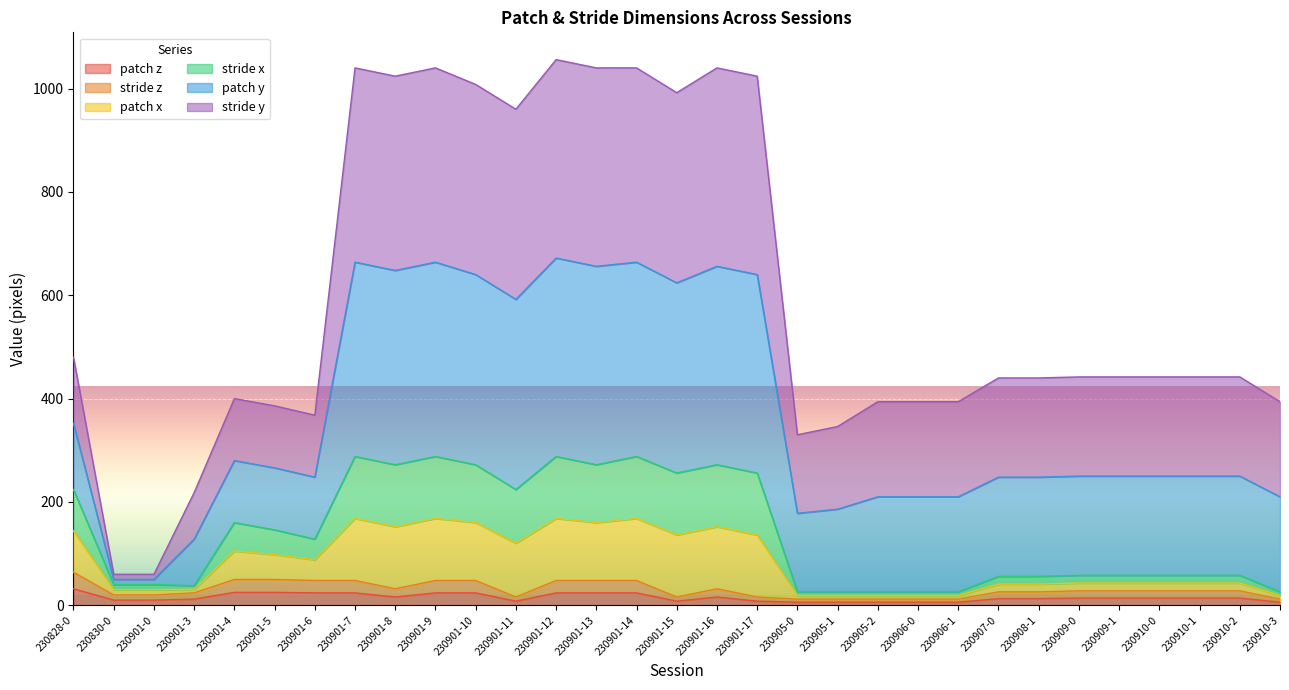

What is the value of the patch z point at the 27th from the left?

14